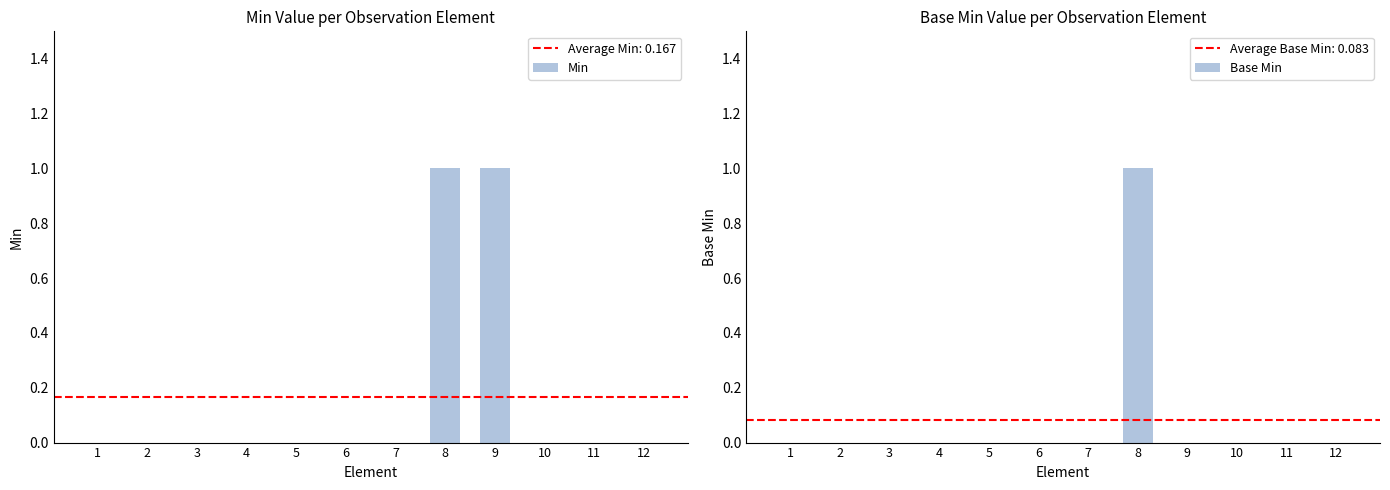

Which has a higher value, 4 or 9?

9